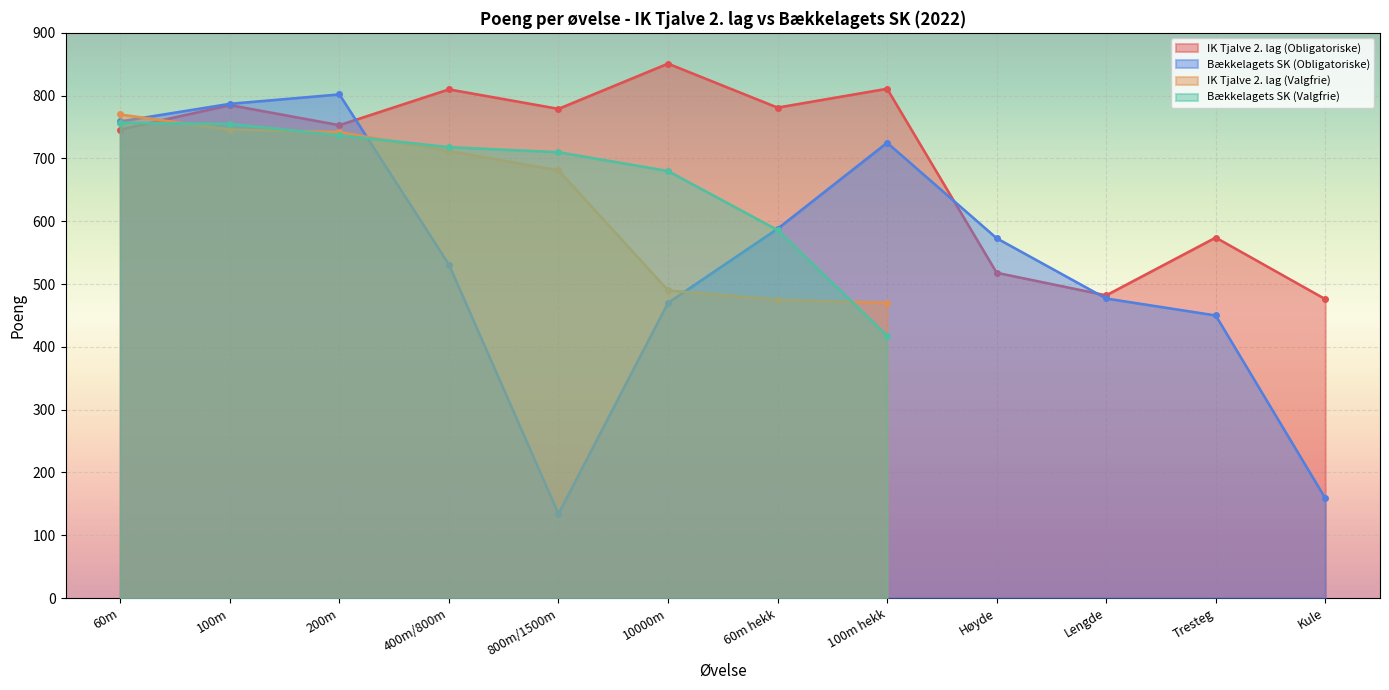

How many values in the Bækkelagets SK (Obligatoriske) series exceed 573?

5